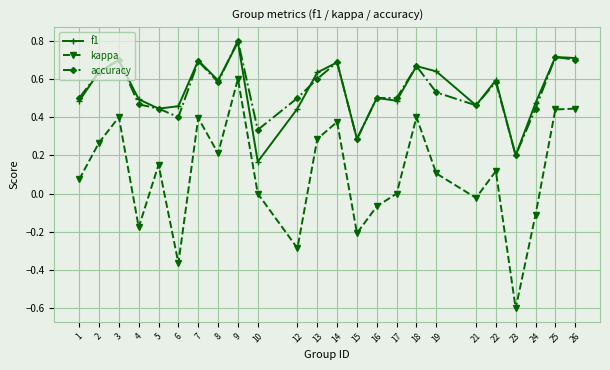

Is the value of kappa at 18 greater than the value of f1 at 23?

Yes